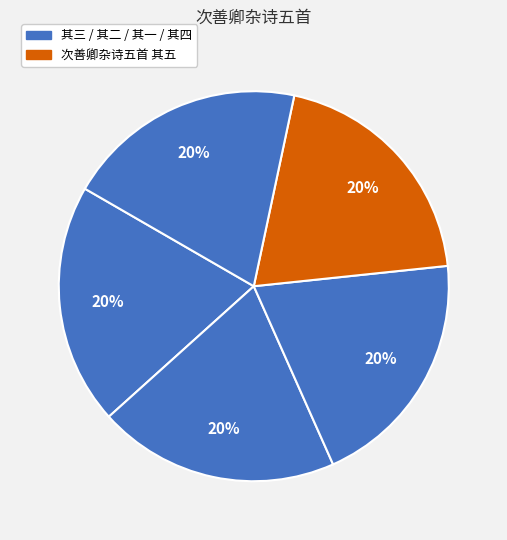

Rank the categories by value from lowest to highest.

次善卿杂诗五首 其五, 次善卿杂诗五首 其四, 次善卿杂诗五首 其三, 次善卿杂诗五首 其二, 次善卿杂诗五首 其一